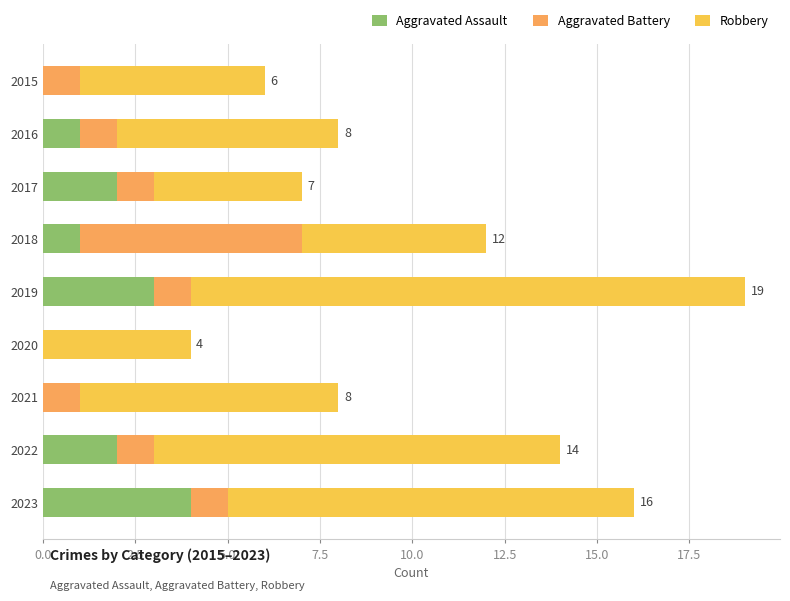

True or false: Aggravated Assault has a value of 1 at 2018.

True